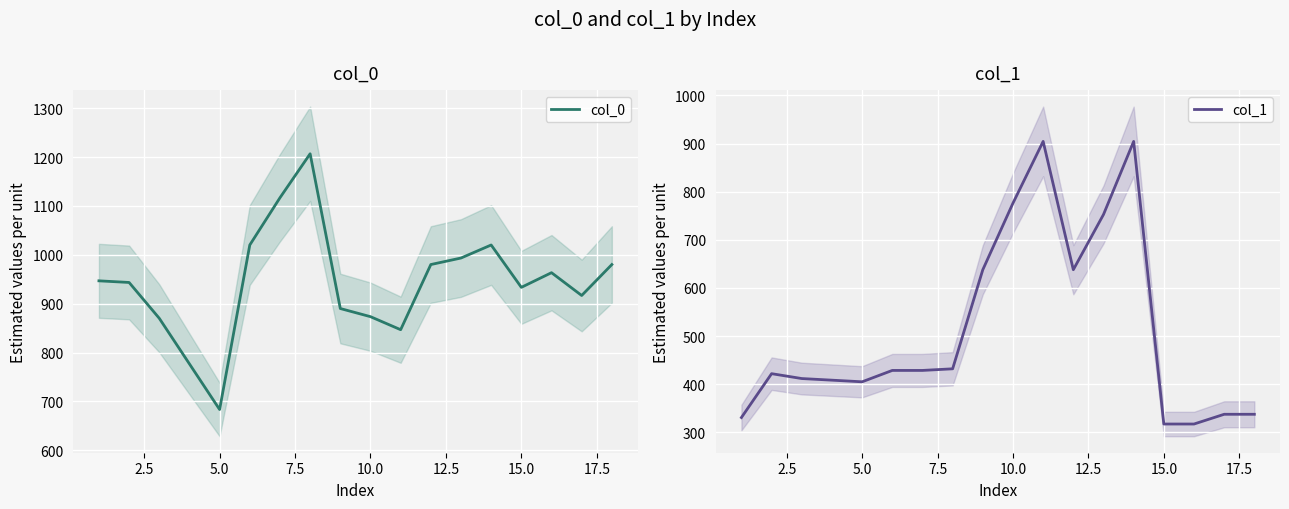

What is the highest value of the col_0 series?

1206.7